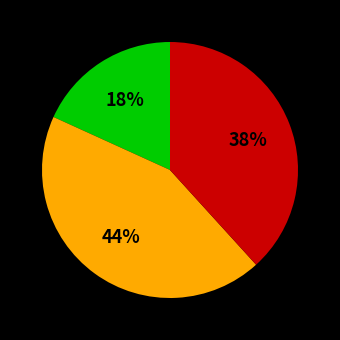

Is there a majority slice in this chart?

No